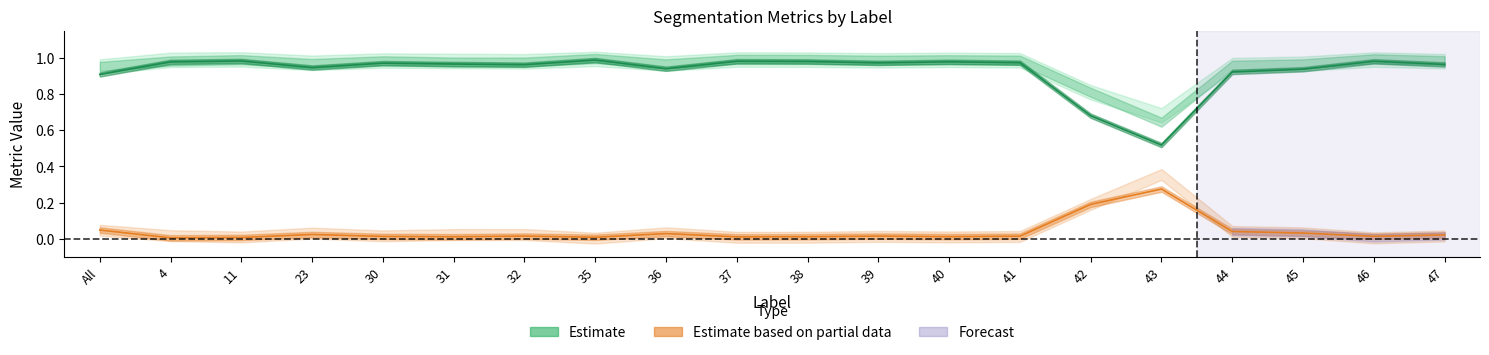

True or false: Dice and FalseNegative cross at least once.

False